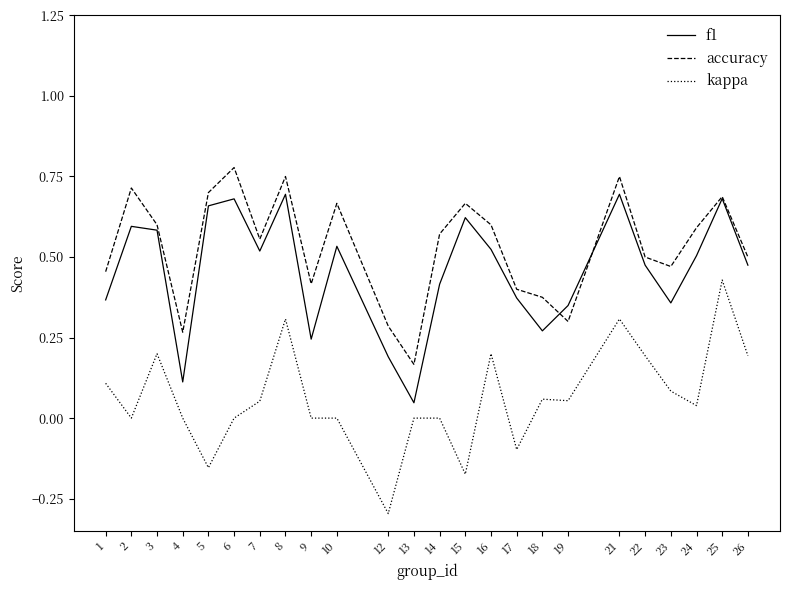

The value of f1 at 26 is 0.1. True or false?

False